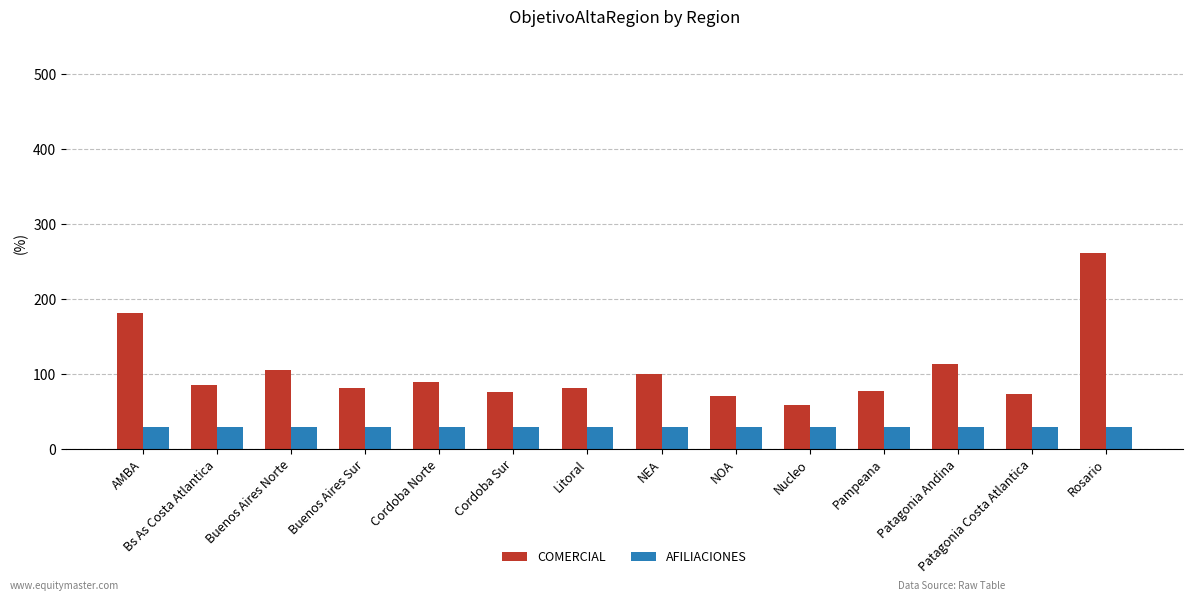

Which series has the largest range (max minus min)?

COMERCIAL